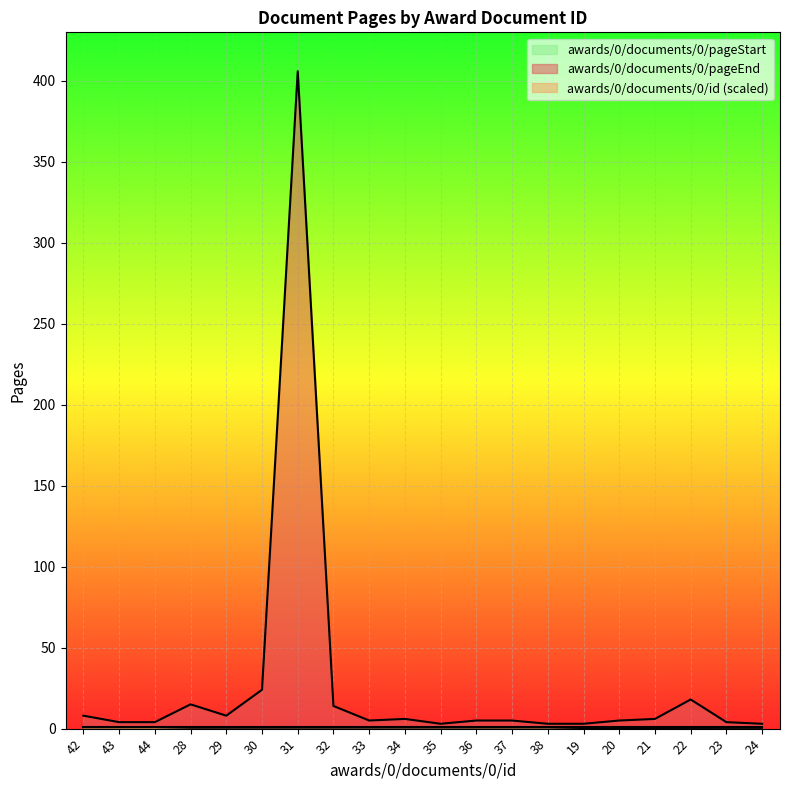

Read the awards/0/documents/0/id value at 21.

0.4